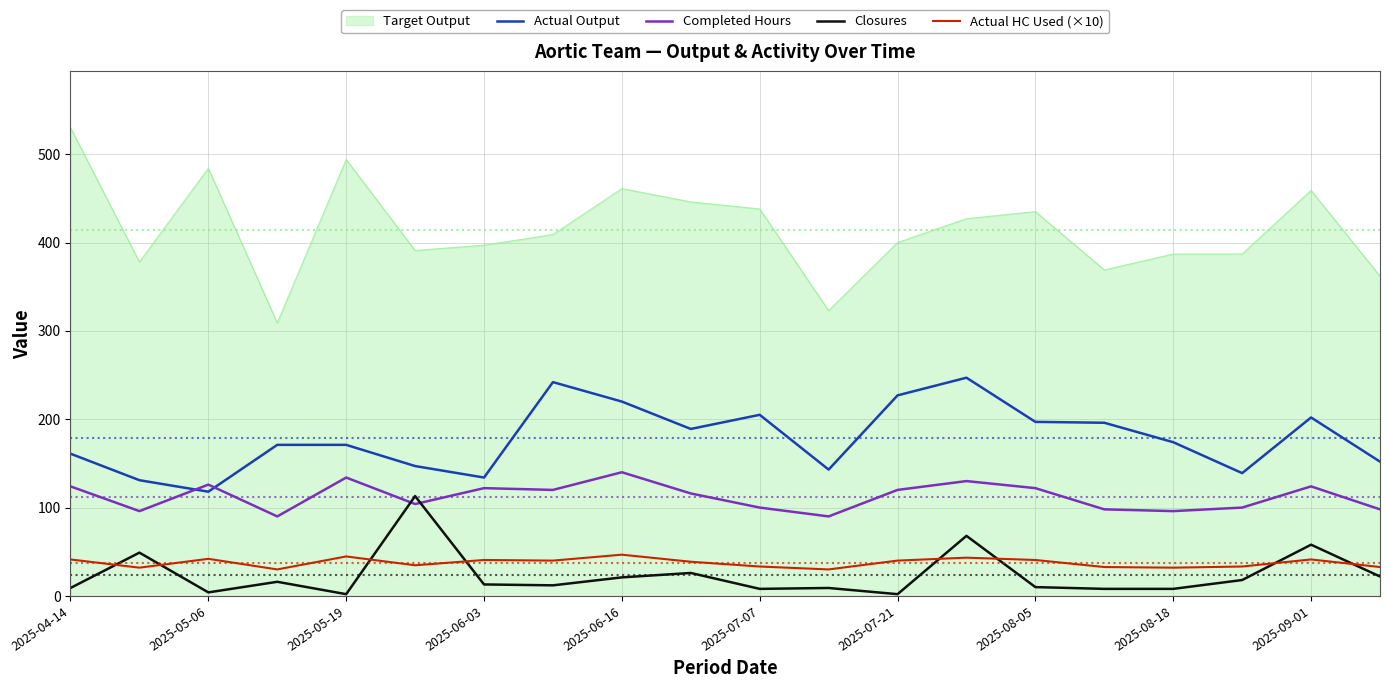

True or false: Completed Hours and Actual HC Used (×10) cross at least once.

False